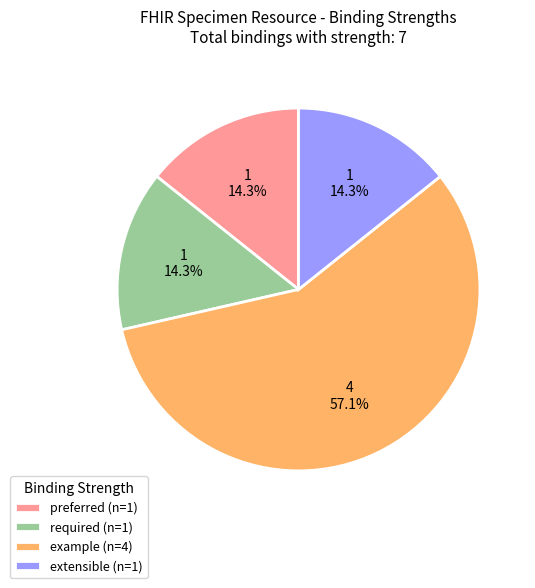

What is the largest slice in the pie chart?

example (n=4)